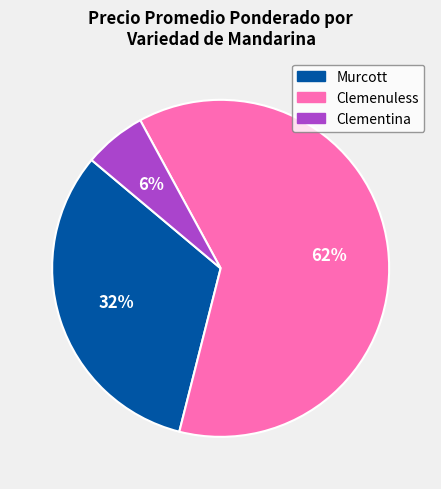

Which has a higher value, Clementina or Murcott?

Murcott